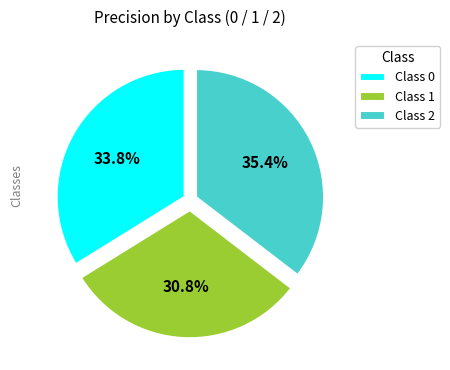

Which slice is the largest?

Class 2